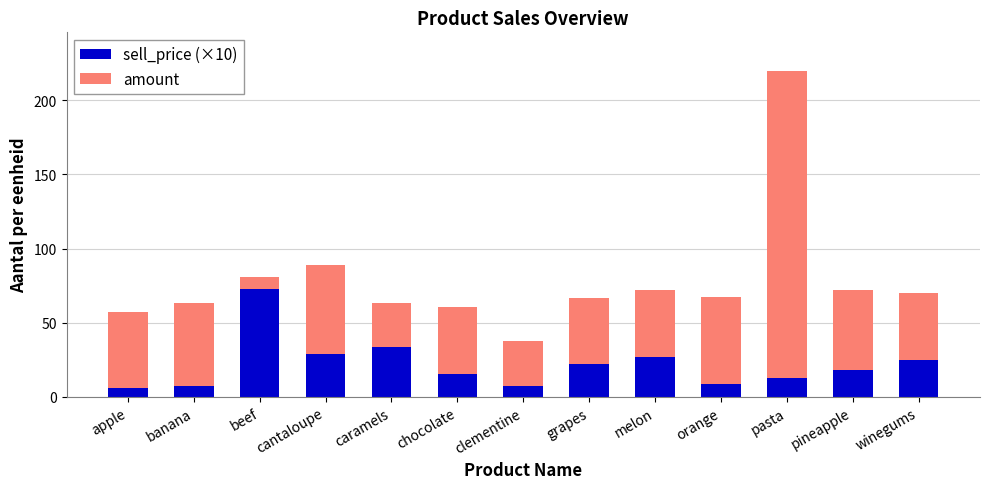

What is the lowest value of the sell_price (×10) series?

6.2